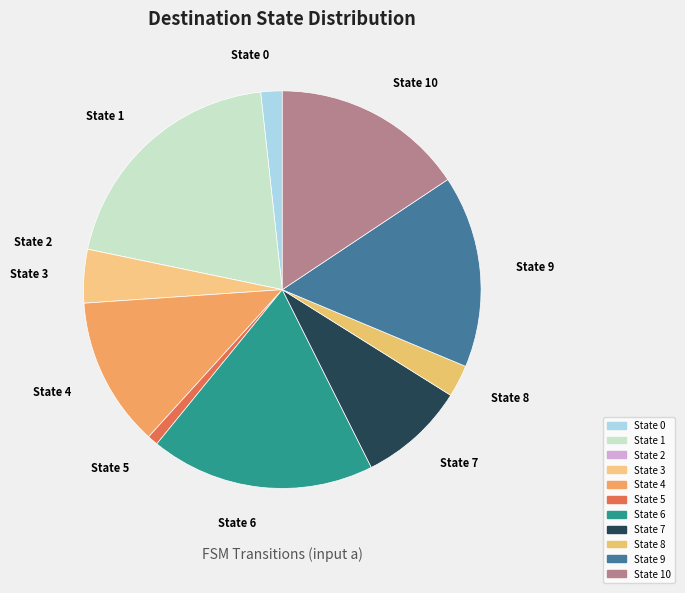

Do State 5 and State 7 together represent more than half of the pie?

No